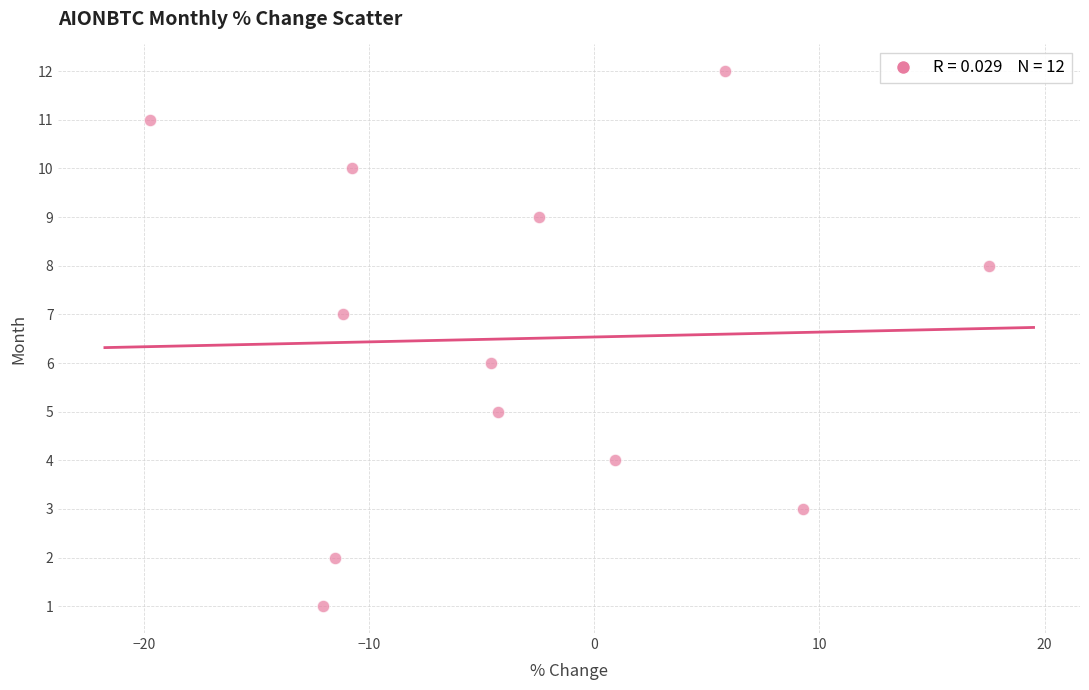

What is the range of Y values (max minus min)?

11